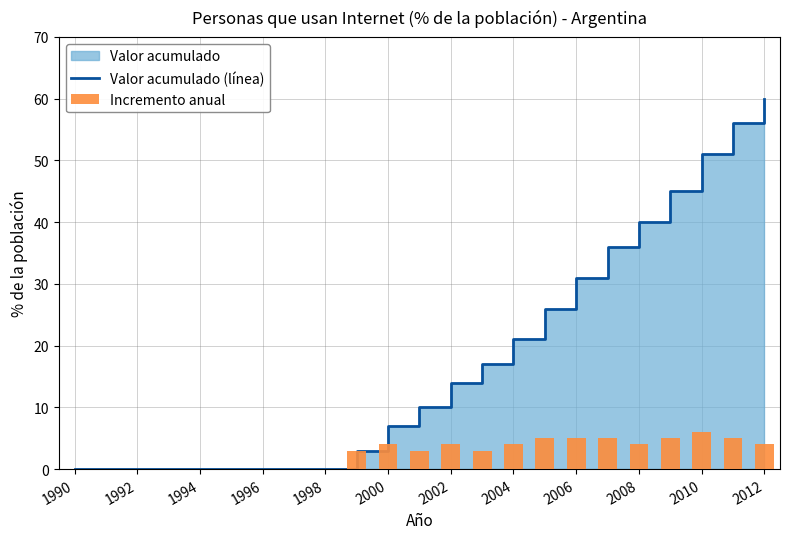

How many categories are shown in the chart?

23